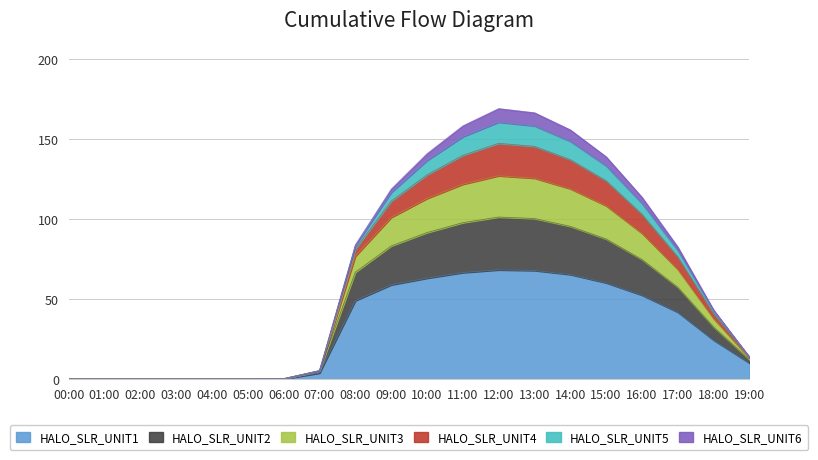

At which category does HALO_SLR_UNIT3 reach its first local peak?

12:00